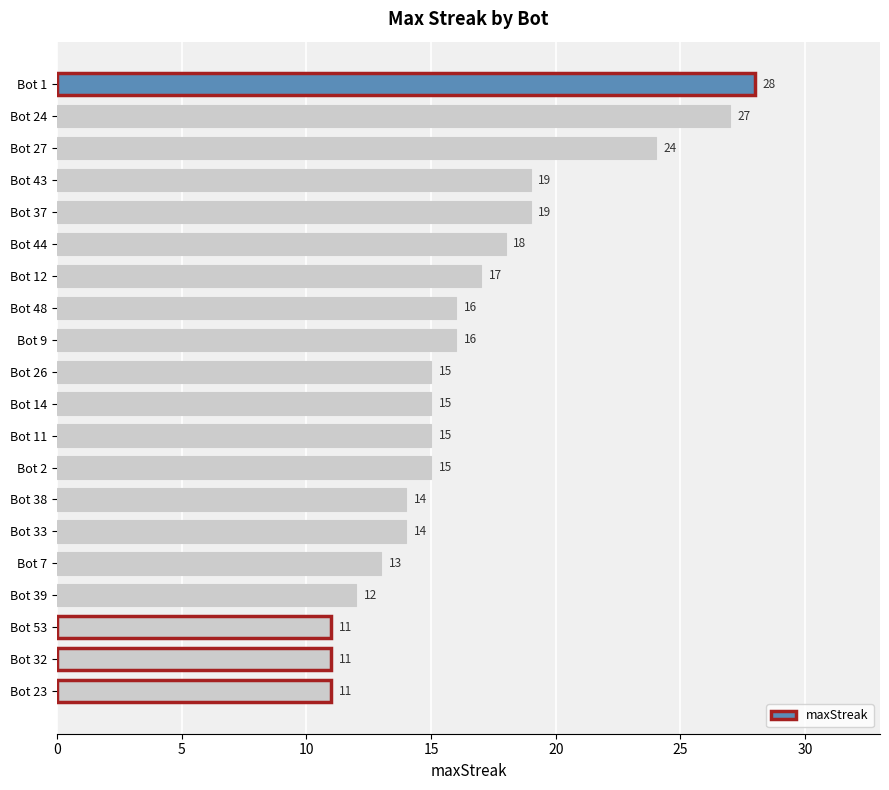

What position from the top is Bot 27?

3